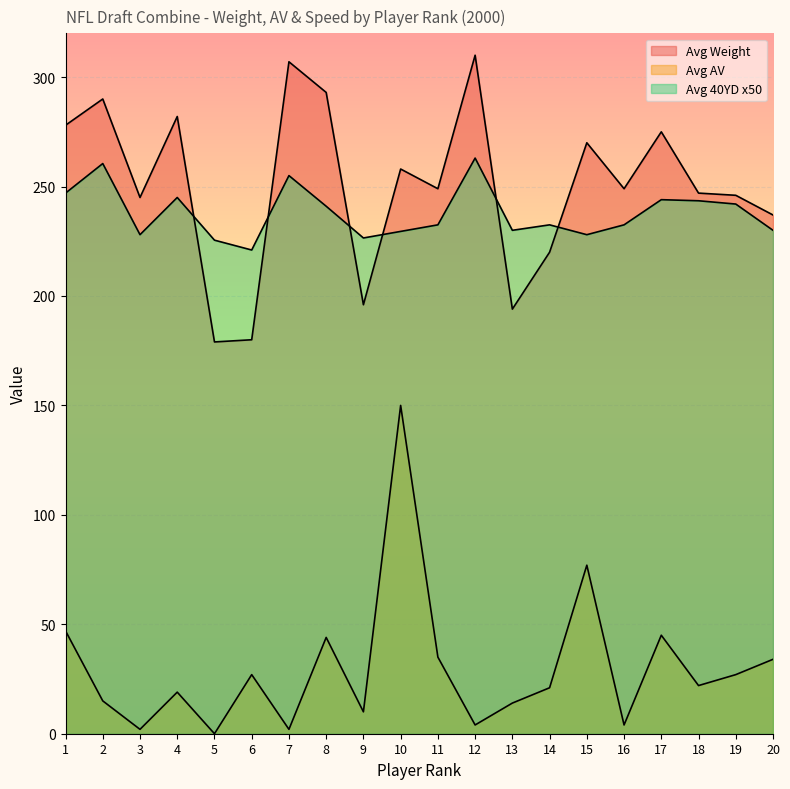

What is the difference between the maximum and minimum values in the Avg 40YD x50 series?

42.0